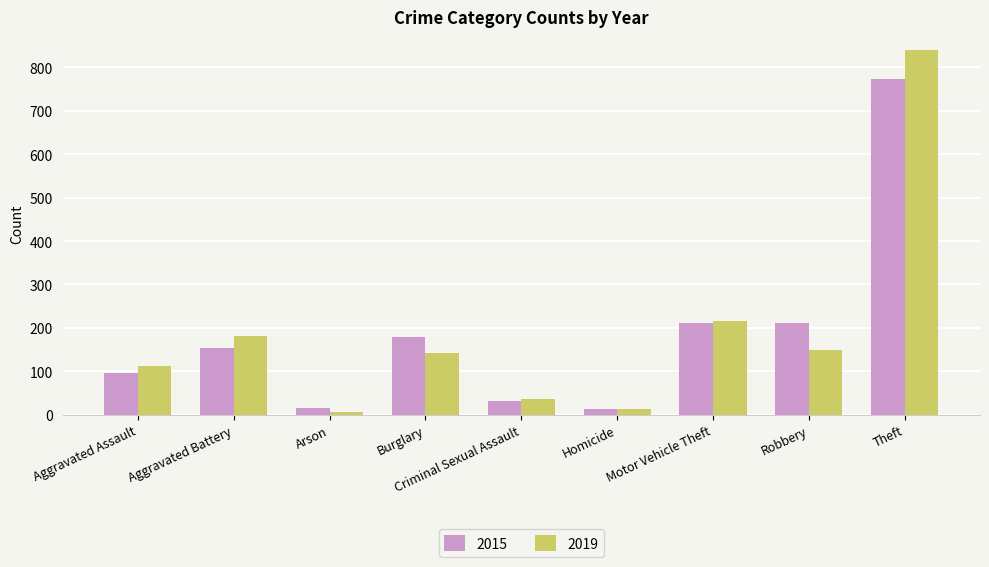

What is the sum of the 2019 values at Theft and Burglary?

984